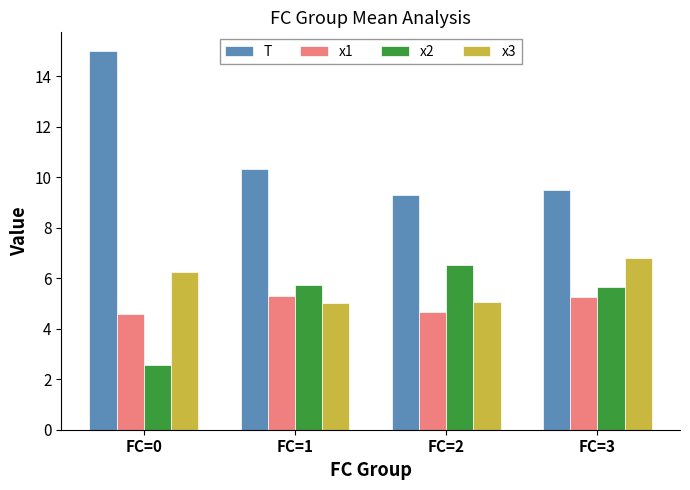

Does the chart contain any negative values?

No